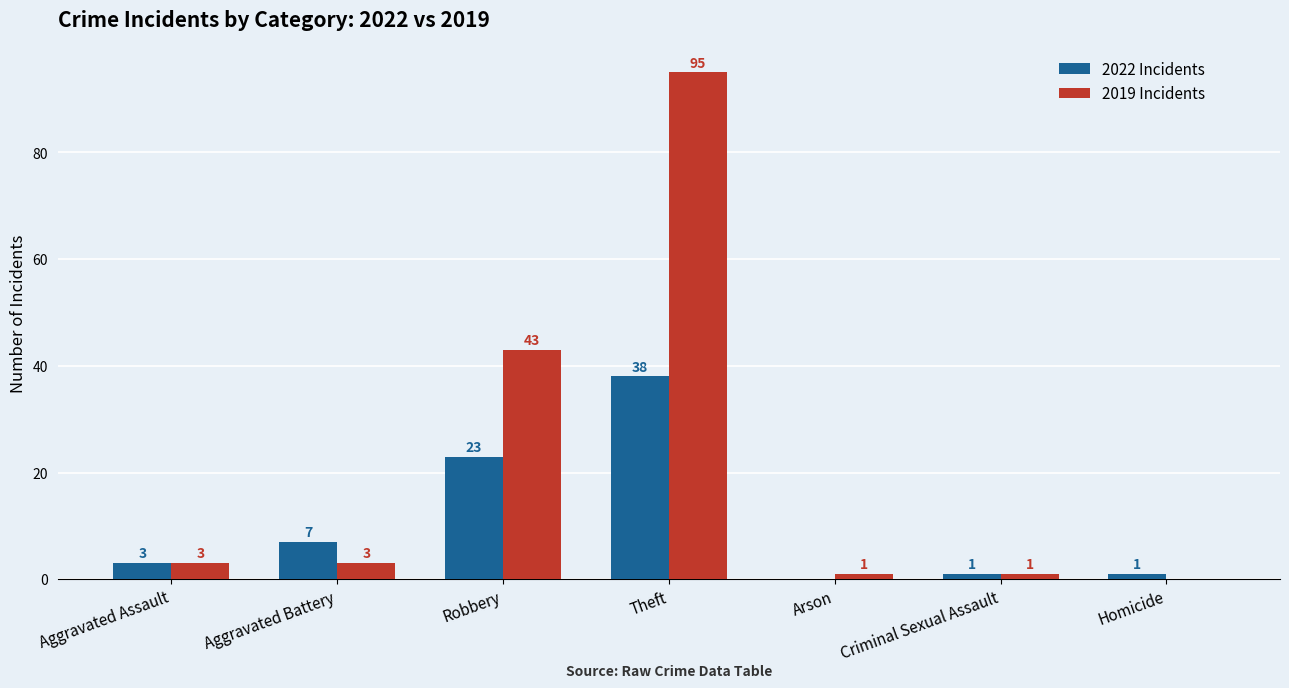

Where is 2022 Incidents nearest to the value 19?

Robbery